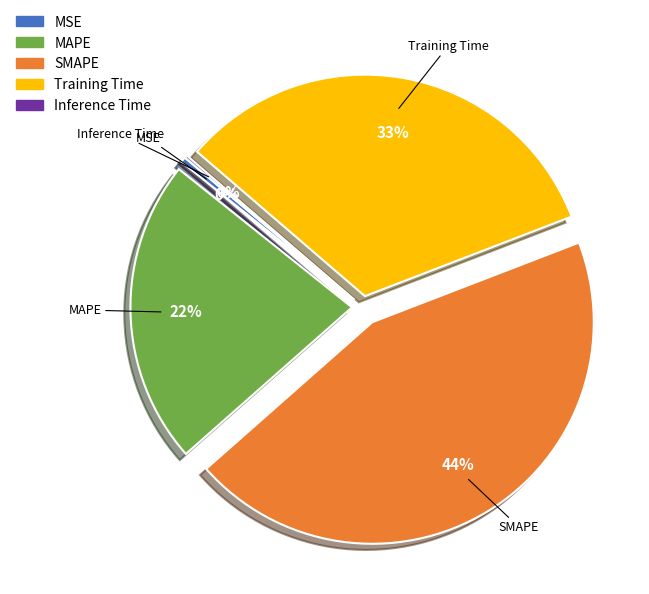

True or false: MAPE accounts for 9% of the total.

False